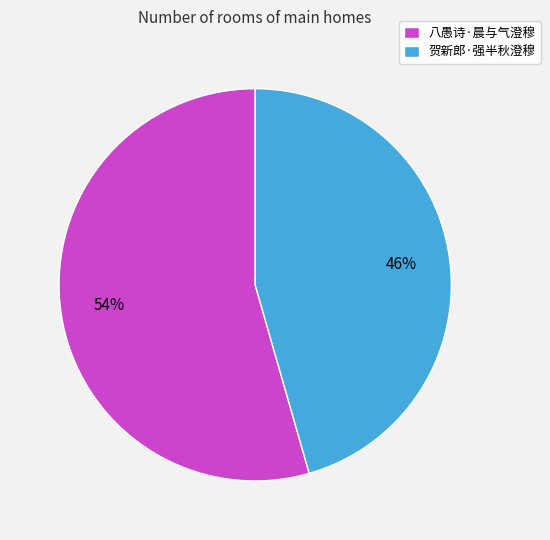

True or false: 八愚诗·晨与气澄穆 accounts for 54% of the total.

True